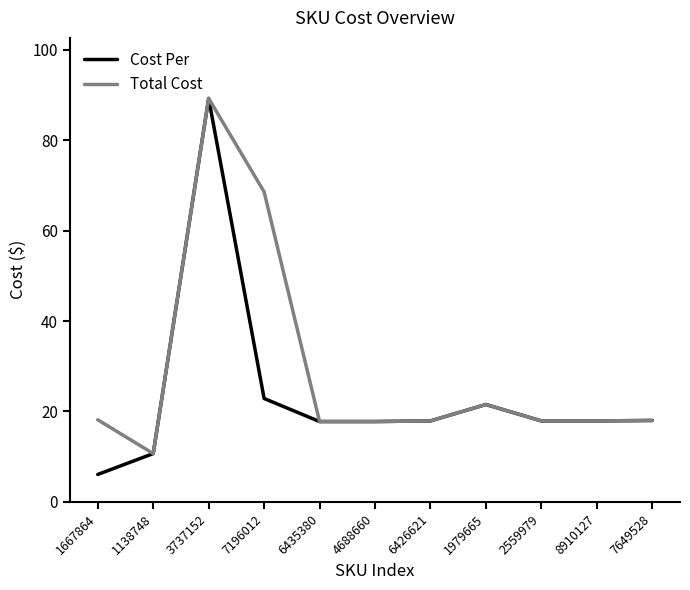

What is the sum of the Total Cost values at 7196012 and 6435380?

86.3